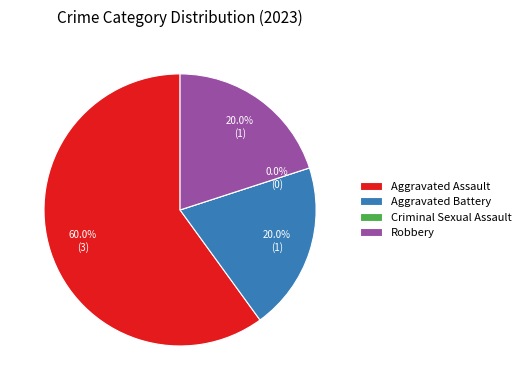

What is the change in value from Aggravated Assault to Robbery?

-2